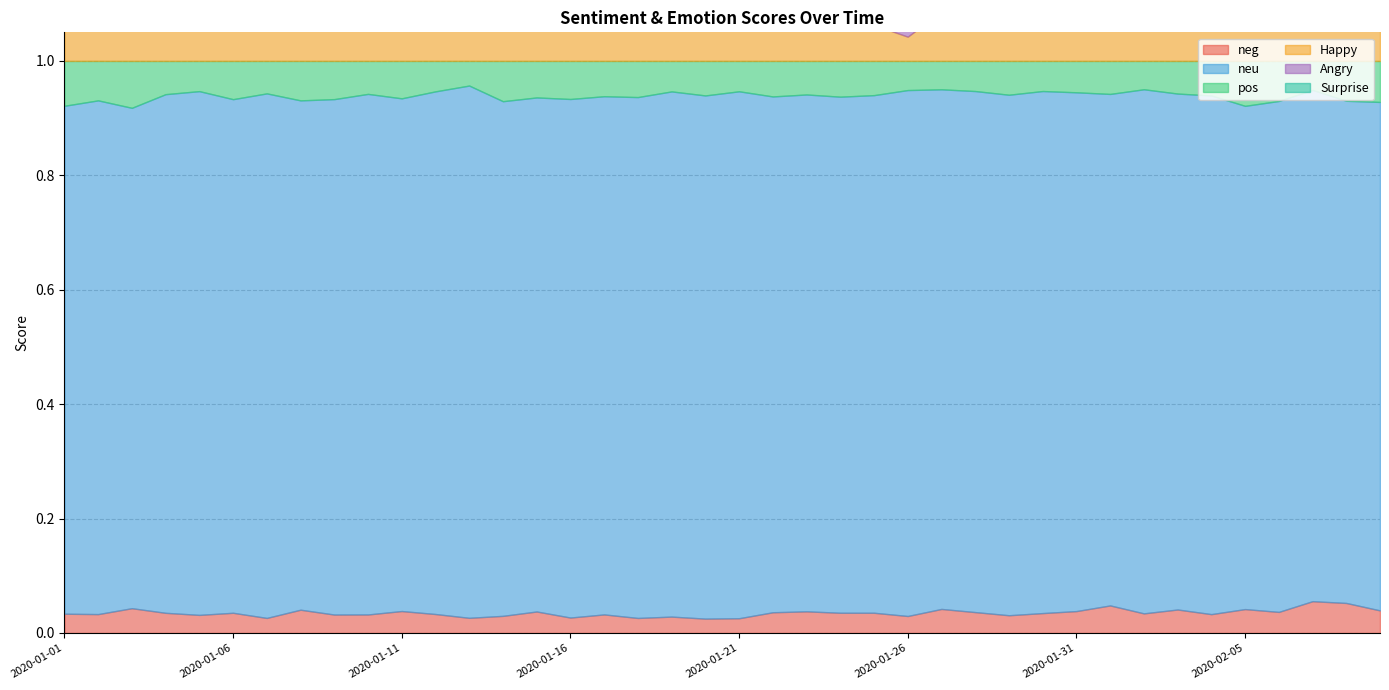

At how many categories does at least one series exceed 0?

40